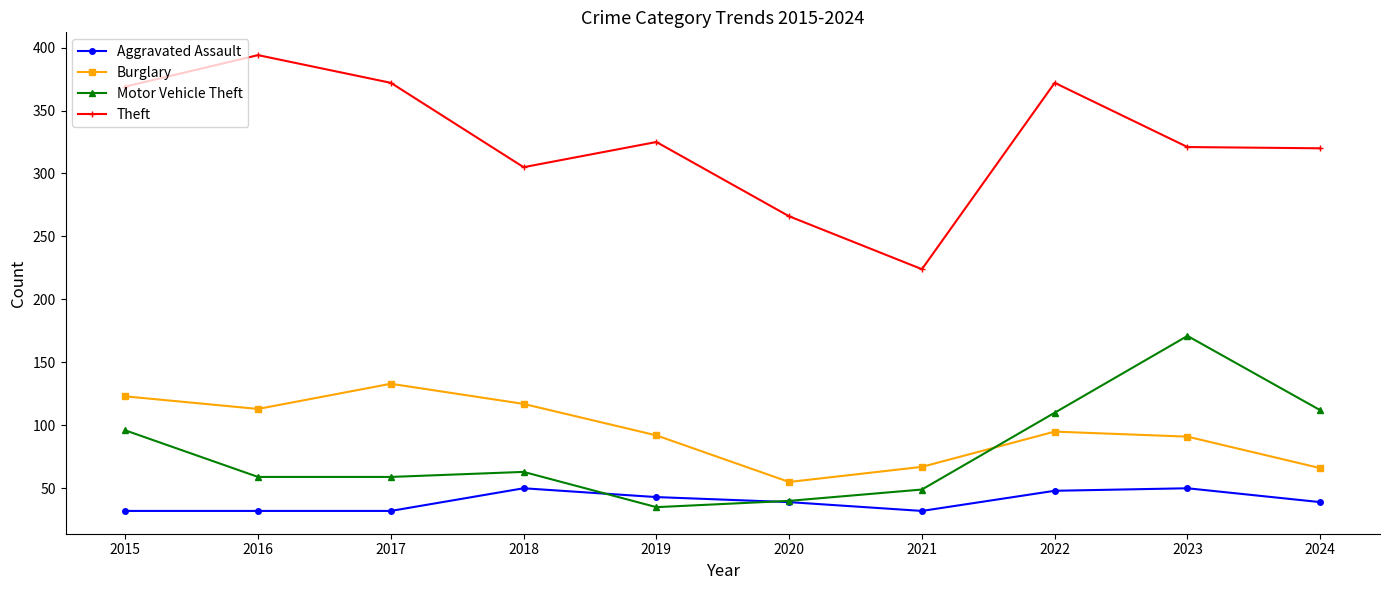

At how many categories does at least one series exceed 269?

8